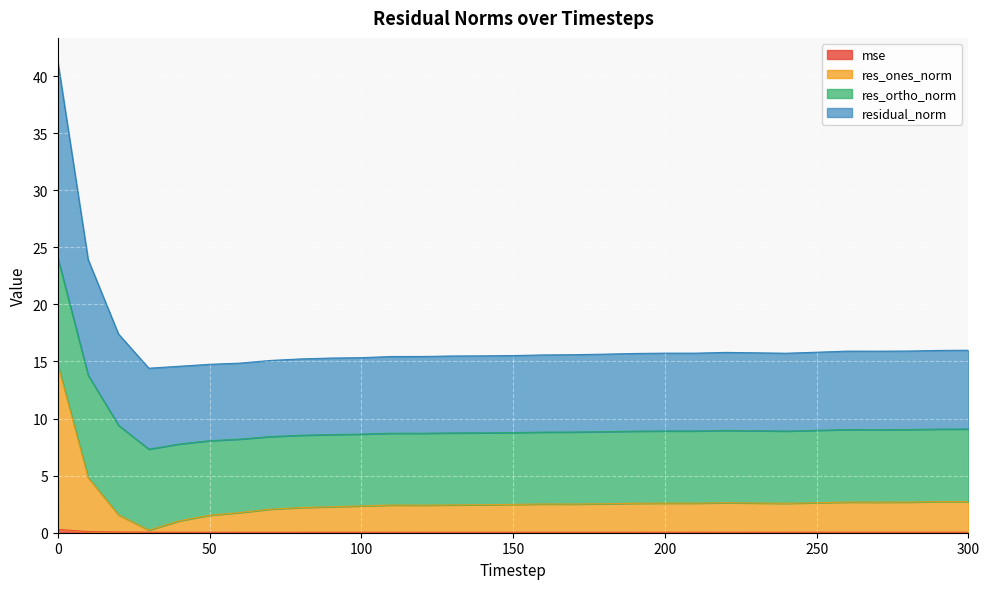

Does the chart display data point markers on the line(s)?

No